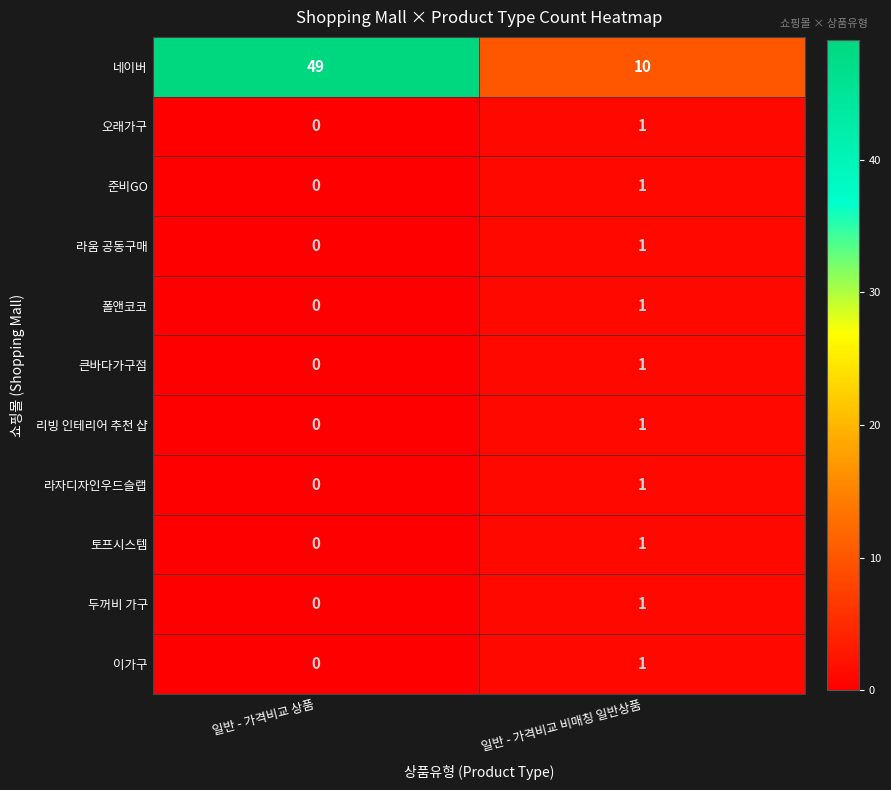

Which label corresponds to the smallest value in the chart?

일반 - 가격비교 상품